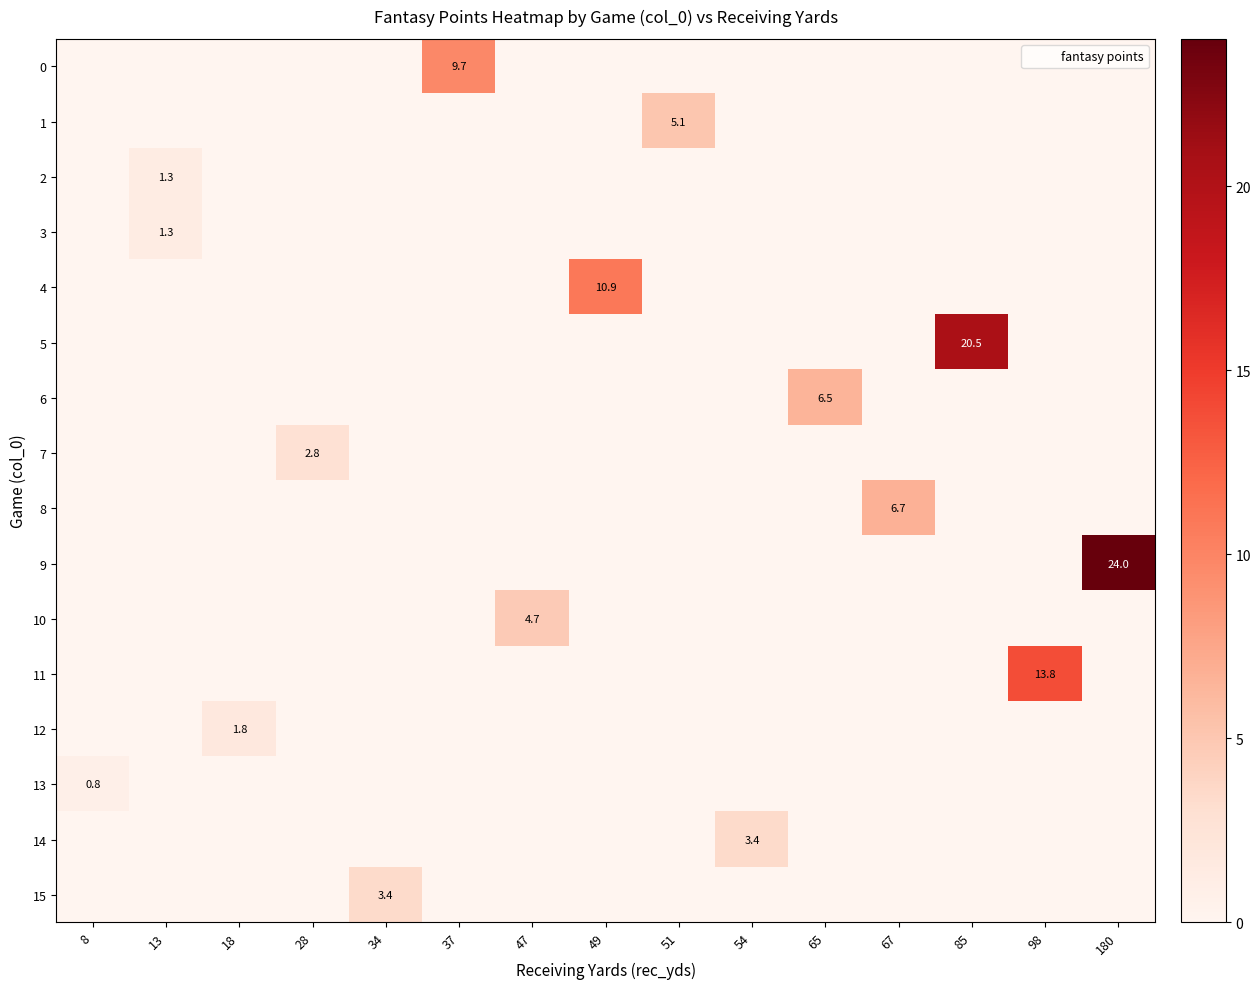

At which category is the sum across all series the highest?

180